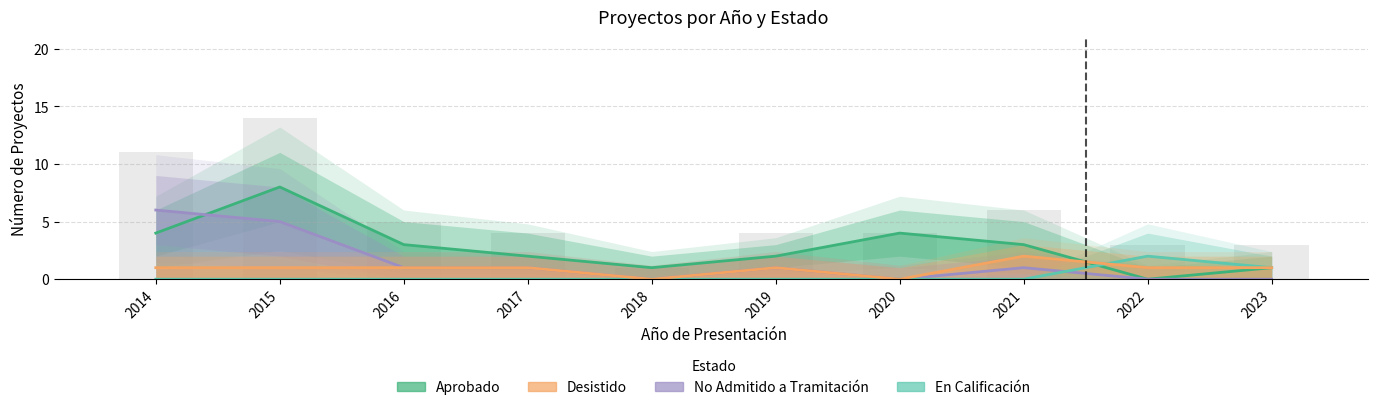

What value does the Desistido series have at 2017?

1